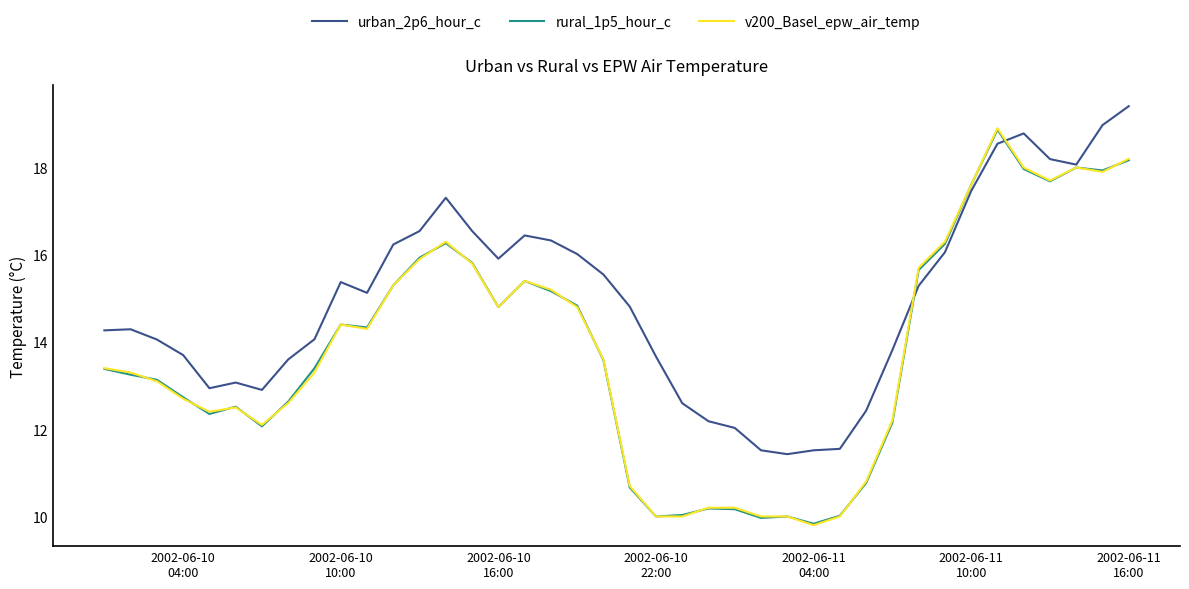

Which series has the largest range (max minus min)?

v200_Basel_epw_air_temp